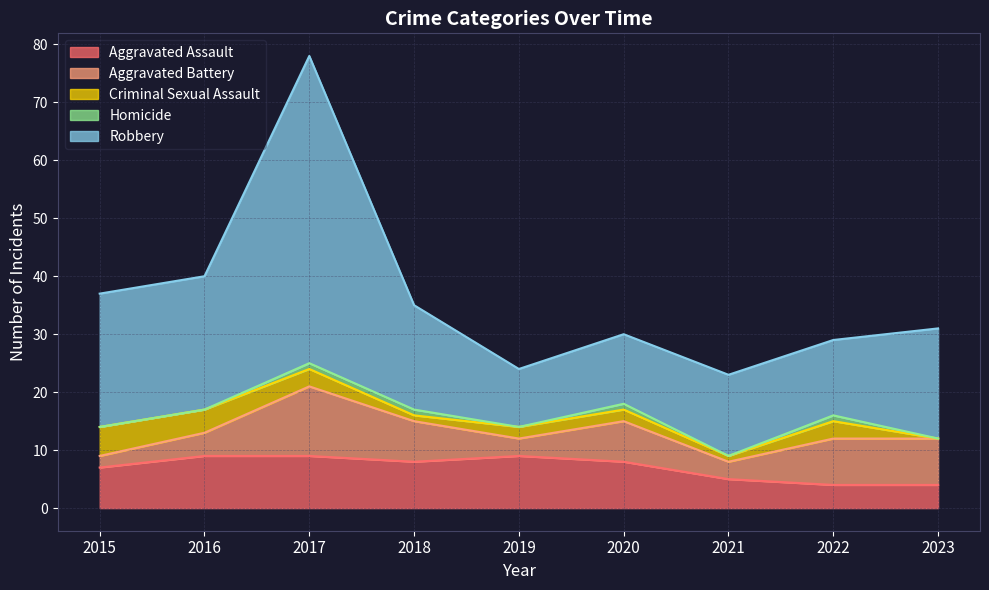

Reading left to right, what are all the values shown in this chart?

Aggravated Assault: 2015=7	2016=9	2017=9	2018=8	2019=9	2020=8	2021=5	2022=4	2023=4
Aggravated Battery: 2015=2	2016=4	2017=12	2018=7	2019=3	2020=7	2021=3	2022=8	2023=8
Criminal Sexual Assault: 2015=5	2016=4	2017=3	2018=1	2019=2	2020=2	2021=1	2022=3	2023=0
Homicide: 2015=0	2016=0	2017=1	2018=1	2019=0	2020=1	2021=0	2022=1	2023=0
Robbery: 2015=23	2016=23	2017=53	2018=18	2019=10	2020=12	2021=14	2022=13	2023=19